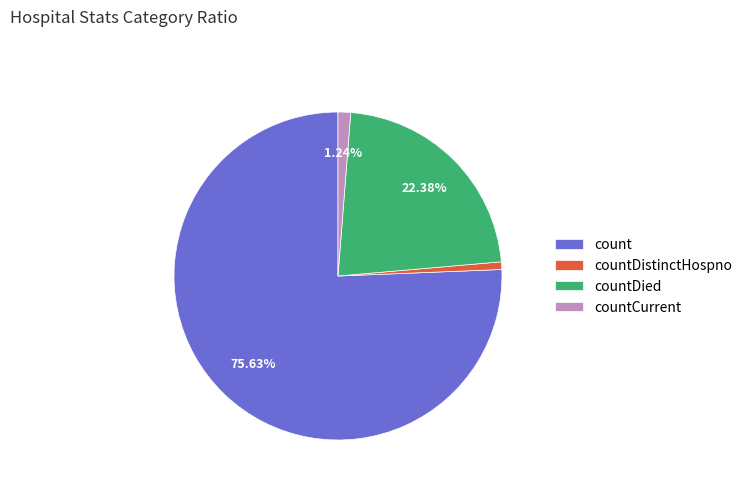

How many slices are in this pie chart?

4